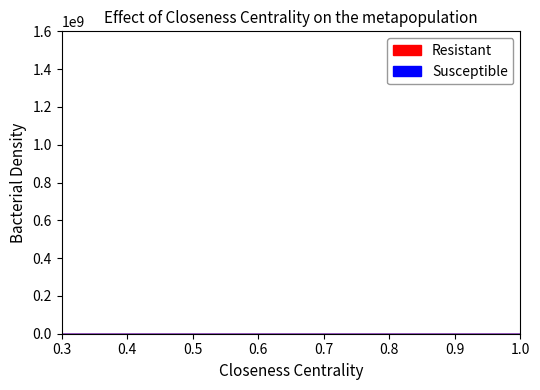

Is it true that the value at 11 is 1497.5?

False